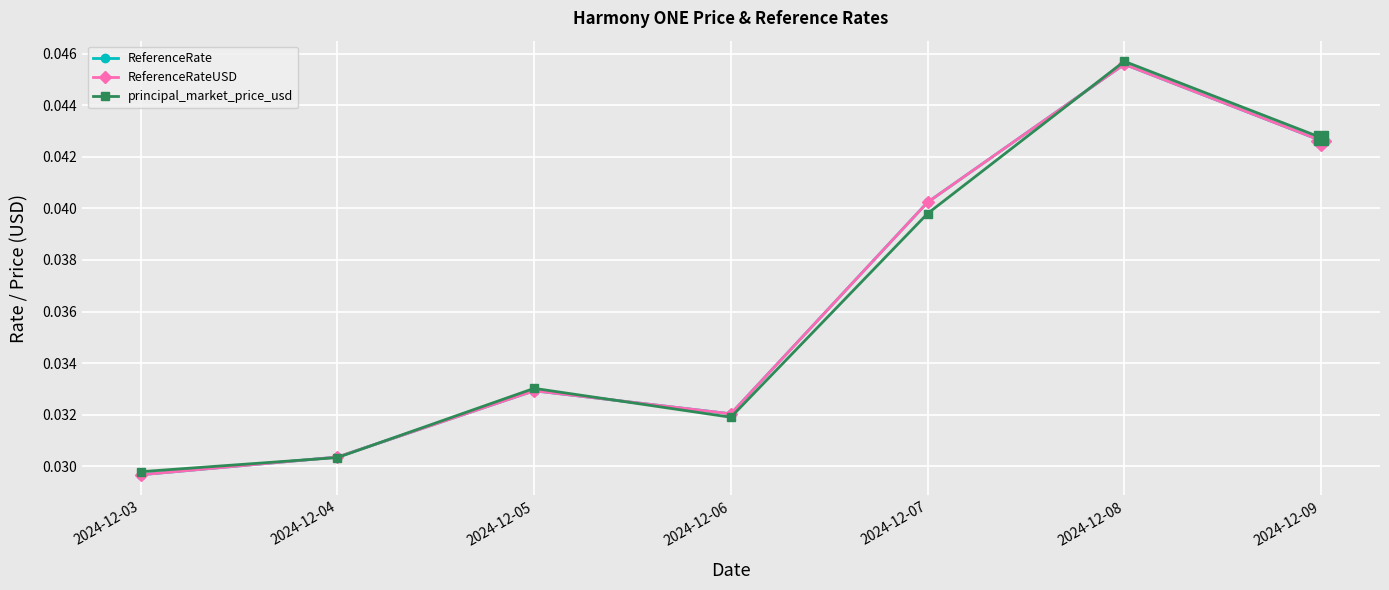

At 2024-12-04, list the series in order from largest to smallest.

ReferenceRate, ReferenceRateUSD, principal_market_price_usd